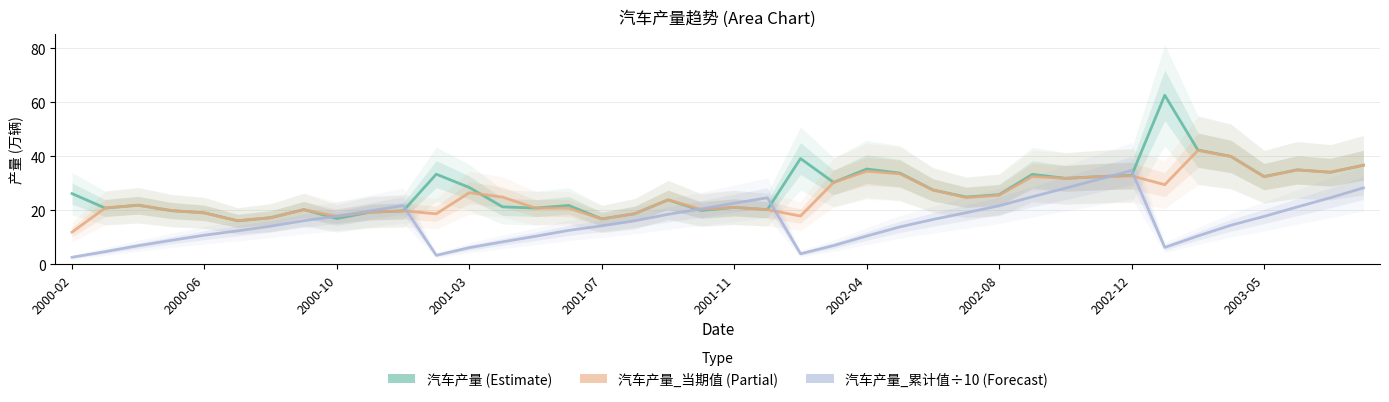

How many interior local valleys does the 汽车产量 series have?

12